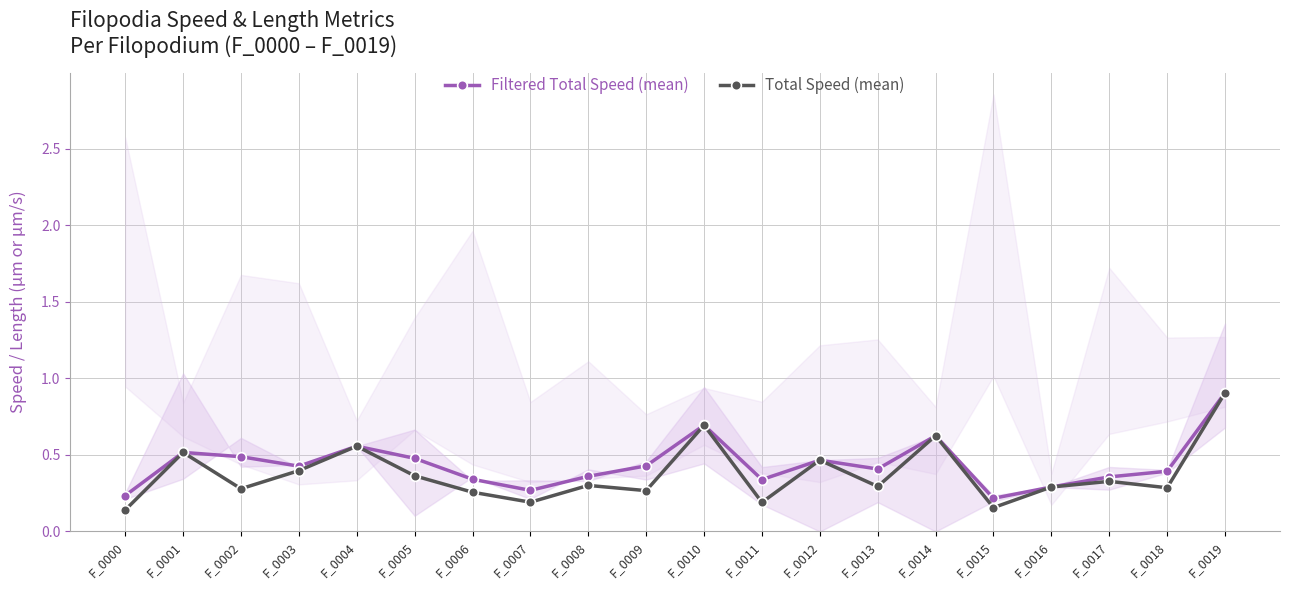

Between F_0003 and F_0012, which series saw the biggest shift?

Total Speed (mean)